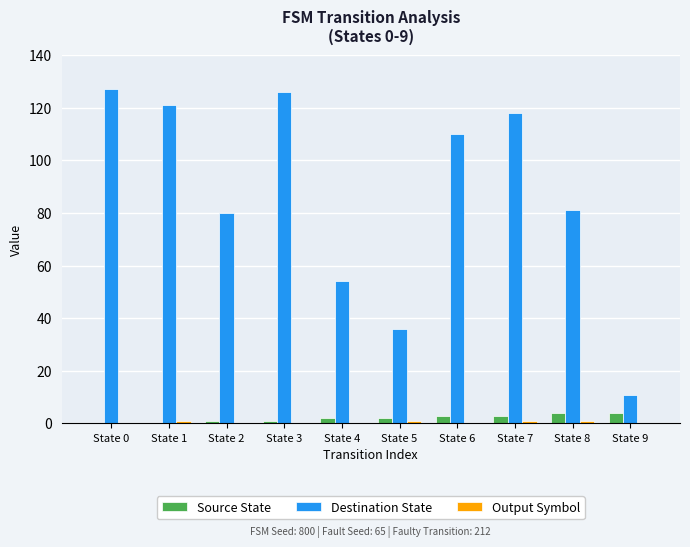

Between State 0 and State 4, which series saw the biggest shift?

Destination State